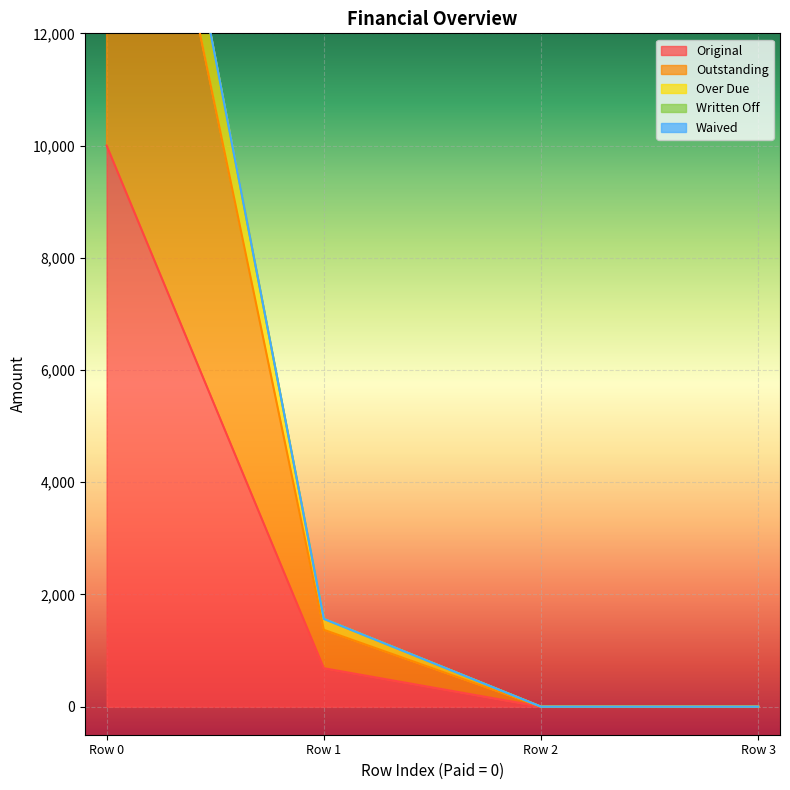

True or false: Original has more than 1 interior local peaks.

False